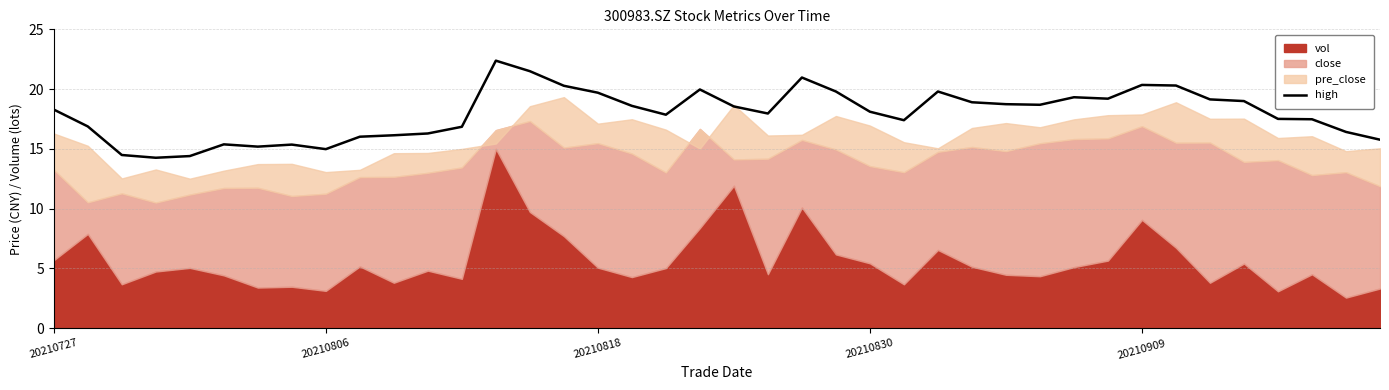

Reading left to right, what are all the values shown in this chart?

18.3	16.9	14.5	14.3	14.4	15.4	15.2	15.4	15.0	16.0	16.1	16.3	16.8	22.4	21.5	20.3	19.7	18.6	17.9	20.0	18.5	18.0	21.0	19.8	18.1	17.4	19.8	18.9	18.7	18.7	19.3	19.2	20.3	20.3	19.1	19.0	17.5	17.5	16.4	15.8